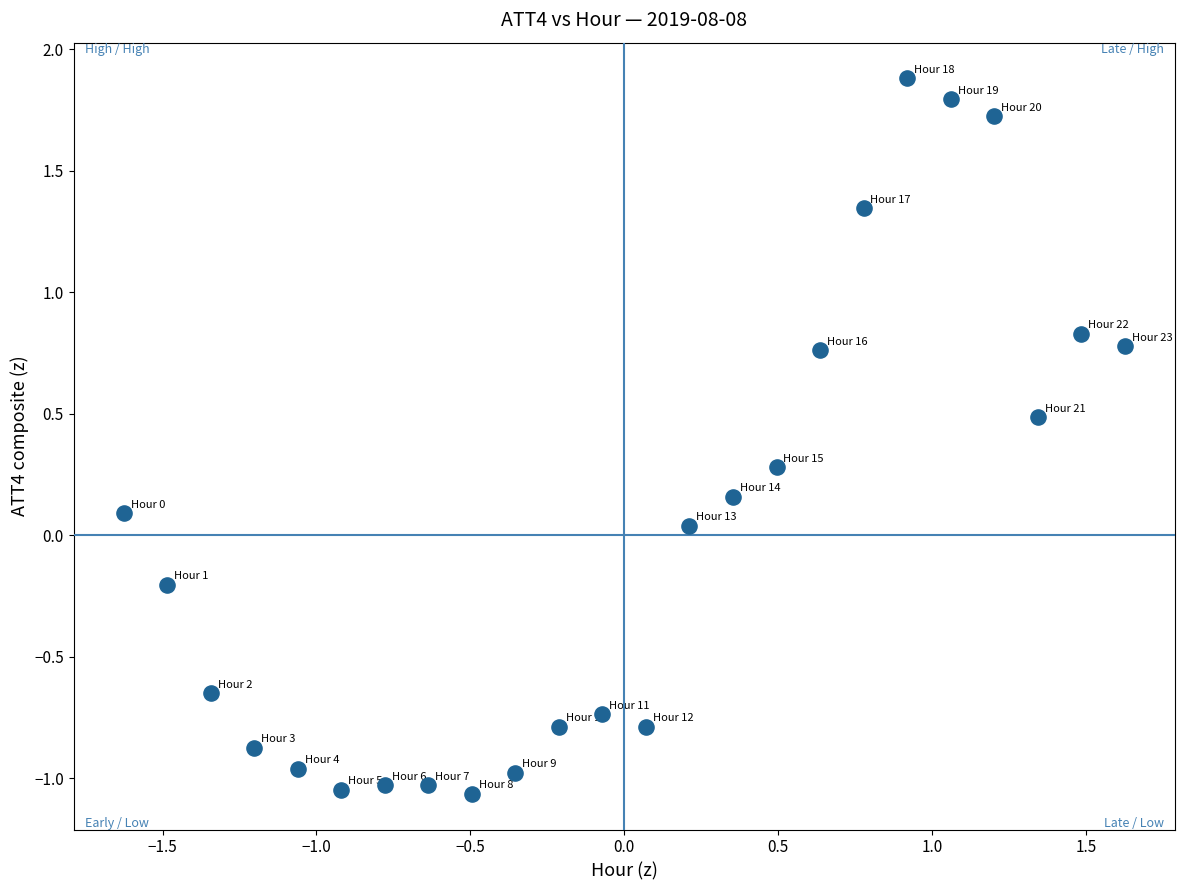

What is the range of X values (max minus min)?

3.3